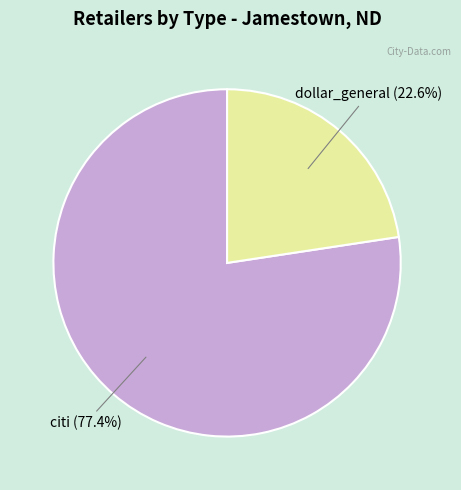

How many segments does this pie chart have?

2